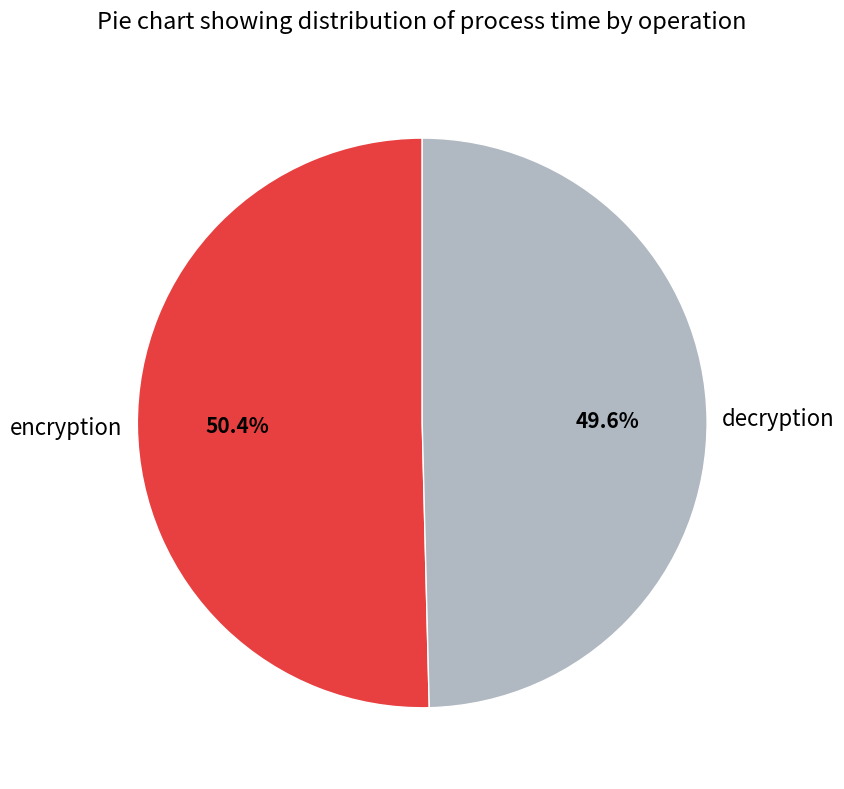

Do decryption and encryption together represent more than half of the pie?

Yes